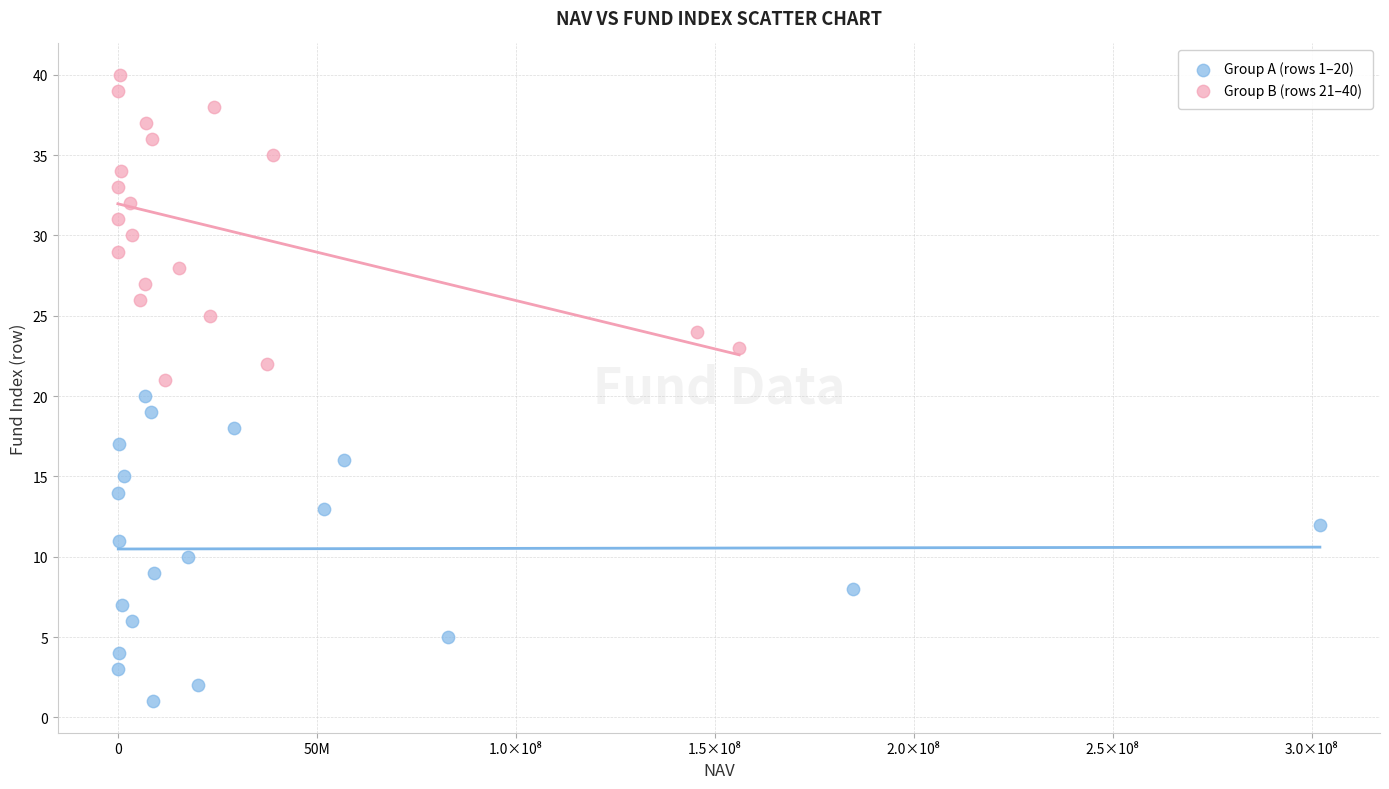

Which series reaches the minimum Y coordinate?

Group A (rows 1–20)